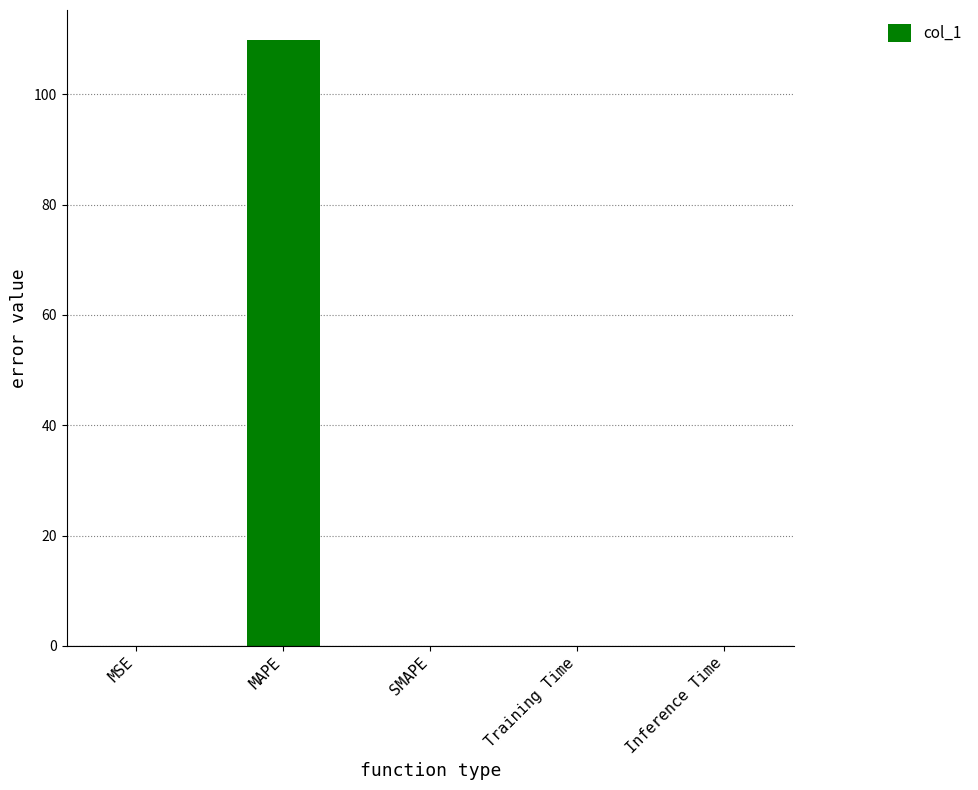

Count the number of data series in this chart.

1